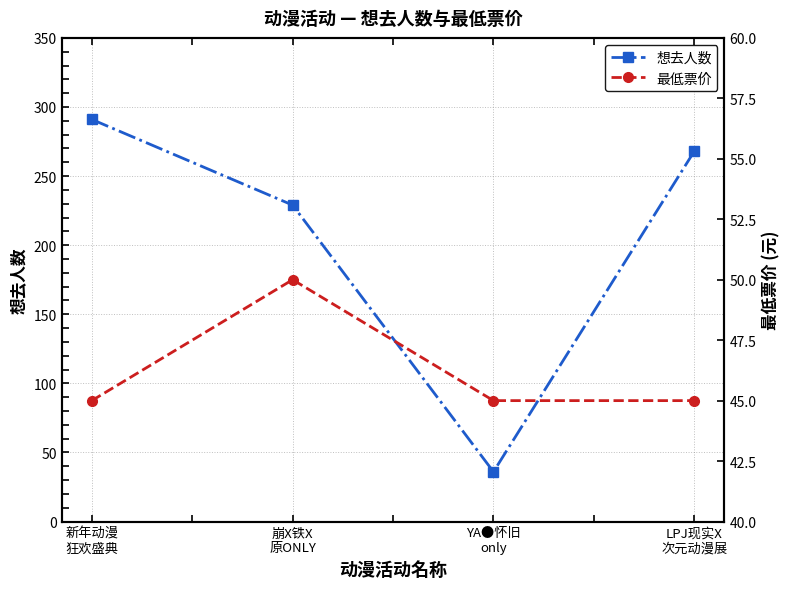

True or false: 最低票价 has more than 0 interior local peaks.

True